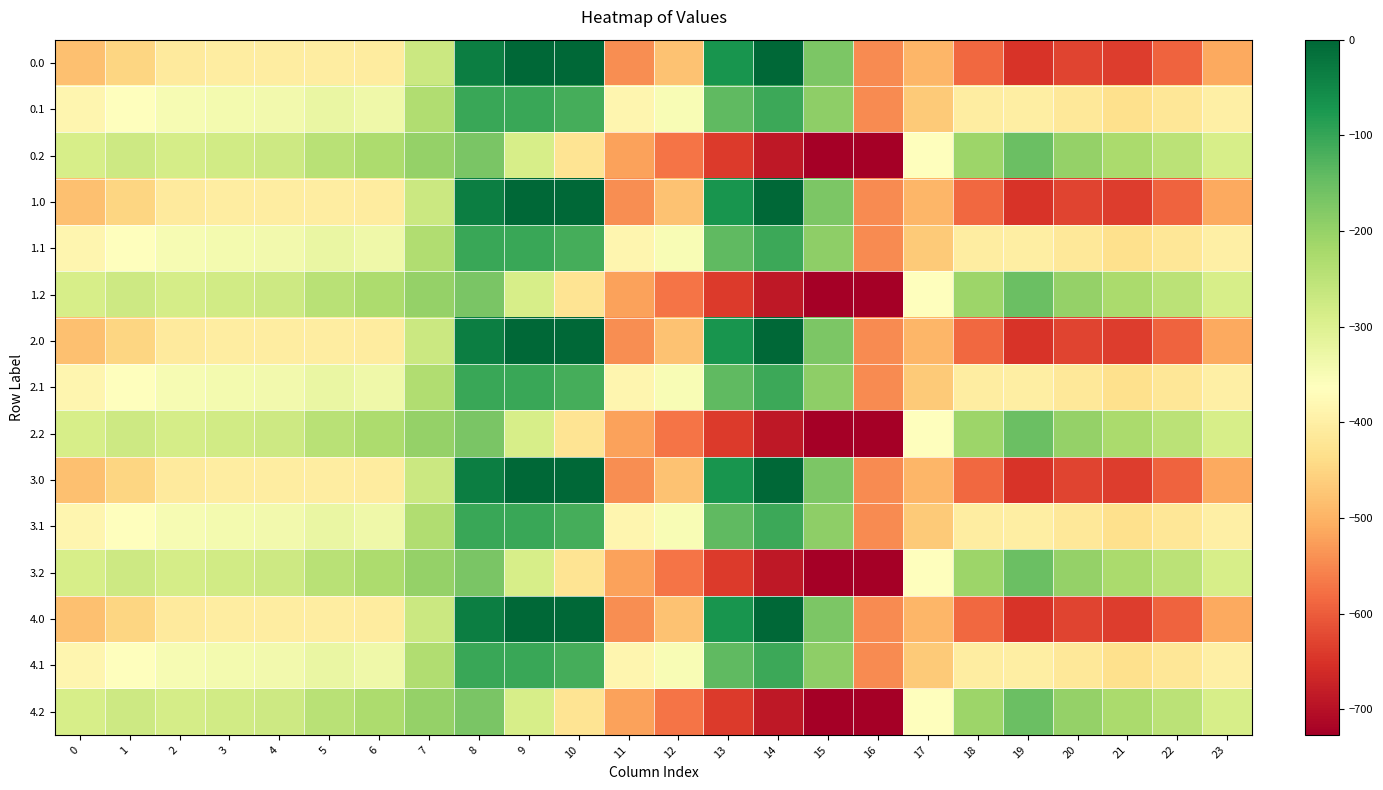

Reading left to right, list all the values displayed in this chart.

0.0: 0=-482.0	1=-449.5	2=-410.3	3=-404.4	4=-404.9	5=-403.8	6=-408.0	7=-270.7	8=-35.0	9=0.0	10=0.0	11=-544.3	12=-477.2	13=-70.2	14=-0.3	15=-172.8	16=-545.4	17=-494.8	18=-586.7	19=-649.2	20=-629.9	21=-638.4	22=-592.3	23=-511.3
0.1: 0=-384.6	1=-361.1	2=-347.9	3=-342.7	4=-339.6	5=-325.7	6=-332.2	7=-234.9	8=-102.3	9=-104.8	10=-114.0	11=-384.7	12=-350.8	13=-141.2	14=-105.5	15=-190.4	16=-547.3	17=-466.6	18=-405.4	19=-400.2	20=-414.5	21=-432.4	22=-419.9	23=-399.4
0.2: 0=-287.1	1=-272.7	2=-285.5	3=-281.0	4=-274.4	5=-245.0	6=-228.8	7=-199.0	8=-169.5	9=-288.5	10=-423.5	11=-520.6	12=-571.2	13=-640.4	14=-687.4	15=-725.8	16=-726.6	17=-362.4	18=-210.0	19=-151.0	20=-199.2	21=-226.4	22=-247.4	23=-287.5
1.0: 0=-482.0	1=-449.5	2=-410.3	3=-404.4	4=-404.9	5=-403.8	6=-408.0	7=-270.7	8=-35.0	9=0.0	10=0.0	11=-544.3	12=-477.2	13=-70.2	14=-0.3	15=-172.8	16=-545.4	17=-494.8	18=-586.7	19=-649.2	20=-629.9	21=-638.4	22=-592.3	23=-511.3
1.1: 0=-384.6	1=-361.1	2=-347.9	3=-342.7	4=-339.6	5=-325.7	6=-332.2	7=-234.9	8=-102.3	9=-104.8	10=-114.0	11=-384.7	12=-350.8	13=-141.2	14=-105.5	15=-190.4	16=-547.3	17=-466.6	18=-405.4	19=-400.2	20=-414.5	21=-432.4	22=-419.9	23=-399.4
1.2: 0=-287.1	1=-272.7	2=-285.5	3=-281.0	4=-274.4	5=-245.0	6=-228.8	7=-199.0	8=-169.5	9=-288.5	10=-423.5	11=-520.6	12=-571.2	13=-640.4	14=-687.4	15=-725.8	16=-726.6	17=-362.4	18=-210.0	19=-151.0	20=-199.2	21=-226.4	22=-247.4	23=-287.5
2.0: 0=-482.0	1=-449.5	2=-410.3	3=-404.4	4=-404.9	5=-403.8	6=-408.0	7=-270.7	8=-35.0	9=0.0	10=0.0	11=-544.3	12=-477.2	13=-70.2	14=-0.3	15=-172.8	16=-545.4	17=-494.8	18=-586.7	19=-649.2	20=-629.9	21=-638.4	22=-592.3	23=-511.3
2.1: 0=-384.6	1=-361.1	2=-347.9	3=-342.7	4=-339.6	5=-325.7	6=-332.2	7=-234.9	8=-102.3	9=-104.8	10=-114.0	11=-384.7	12=-350.8	13=-141.2	14=-105.5	15=-190.4	16=-547.3	17=-466.6	18=-405.4	19=-400.2	20=-414.5	21=-432.4	22=-419.9	23=-399.4
2.2: 0=-287.1	1=-272.7	2=-285.5	3=-281.0	4=-274.4	5=-245.0	6=-228.8	7=-199.0	8=-169.5	9=-288.5	10=-423.5	11=-520.6	12=-571.2	13=-640.4	14=-687.4	15=-725.8	16=-726.6	17=-362.4	18=-210.0	19=-151.0	20=-199.2	21=-226.4	22=-247.4	23=-287.5
3.0: 0=-482.0	1=-449.5	2=-410.3	3=-404.4	4=-404.9	5=-403.8	6=-408.0	7=-270.7	8=-35.0	9=0.0	10=0.0	11=-544.3	12=-477.2	13=-70.2	14=-0.3	15=-172.8	16=-545.4	17=-494.8	18=-586.7	19=-649.2	20=-629.9	21=-638.4	22=-592.3	23=-511.3
3.1: 0=-384.6	1=-361.1	2=-347.9	3=-342.7	4=-339.6	5=-325.7	6=-332.2	7=-234.9	8=-102.3	9=-104.8	10=-114.0	11=-384.7	12=-350.8	13=-141.2	14=-105.5	15=-190.4	16=-547.3	17=-466.6	18=-405.4	19=-400.2	20=-414.5	21=-432.4	22=-419.9	23=-399.4
3.2: 0=-287.1	1=-272.7	2=-285.5	3=-281.0	4=-274.4	5=-245.0	6=-228.8	7=-199.0	8=-169.5	9=-288.5	10=-423.5	11=-520.6	12=-571.2	13=-640.4	14=-687.4	15=-725.8	16=-726.6	17=-362.4	18=-210.0	19=-151.0	20=-199.2	21=-226.4	22=-247.4	23=-287.5
4.0: 0=-482.0	1=-449.5	2=-410.3	3=-404.4	4=-404.9	5=-403.8	6=-408.0	7=-270.7	8=-35.0	9=0.0	10=0.0	11=-544.3	12=-477.2	13=-70.2	14=-0.3	15=-172.8	16=-545.4	17=-494.8	18=-586.7	19=-649.2	20=-629.9	21=-638.4	22=-592.3	23=-511.3
4.1: 0=-384.6	1=-361.1	2=-347.9	3=-342.7	4=-339.6	5=-325.7	6=-332.2	7=-234.9	8=-102.3	9=-104.8	10=-114.0	11=-384.7	12=-350.8	13=-141.2	14=-105.5	15=-190.4	16=-547.3	17=-466.6	18=-405.4	19=-400.2	20=-414.5	21=-432.4	22=-419.9	23=-399.4
4.2: 0=-287.1	1=-272.7	2=-285.5	3=-281.0	4=-274.4	5=-245.0	6=-228.8	7=-199.0	8=-169.5	9=-288.5	10=-423.5	11=-520.6	12=-571.2	13=-640.4	14=-687.4	15=-725.8	16=-726.6	17=-362.4	18=-210.0	19=-151.0	20=-199.2	21=-226.4	22=-247.4	23=-287.5